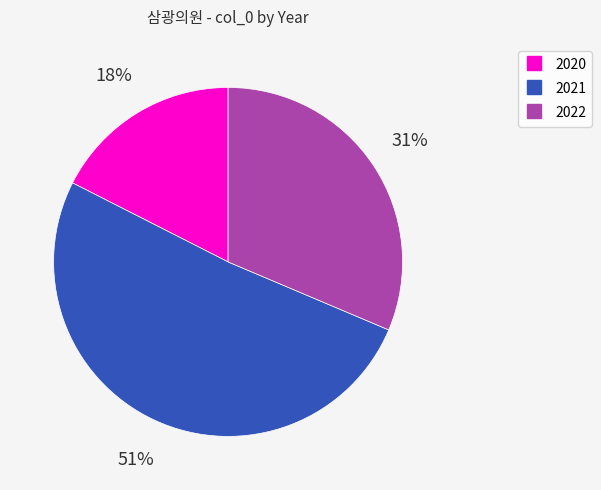

Is there any slice that represents more than half of the pie?

Yes